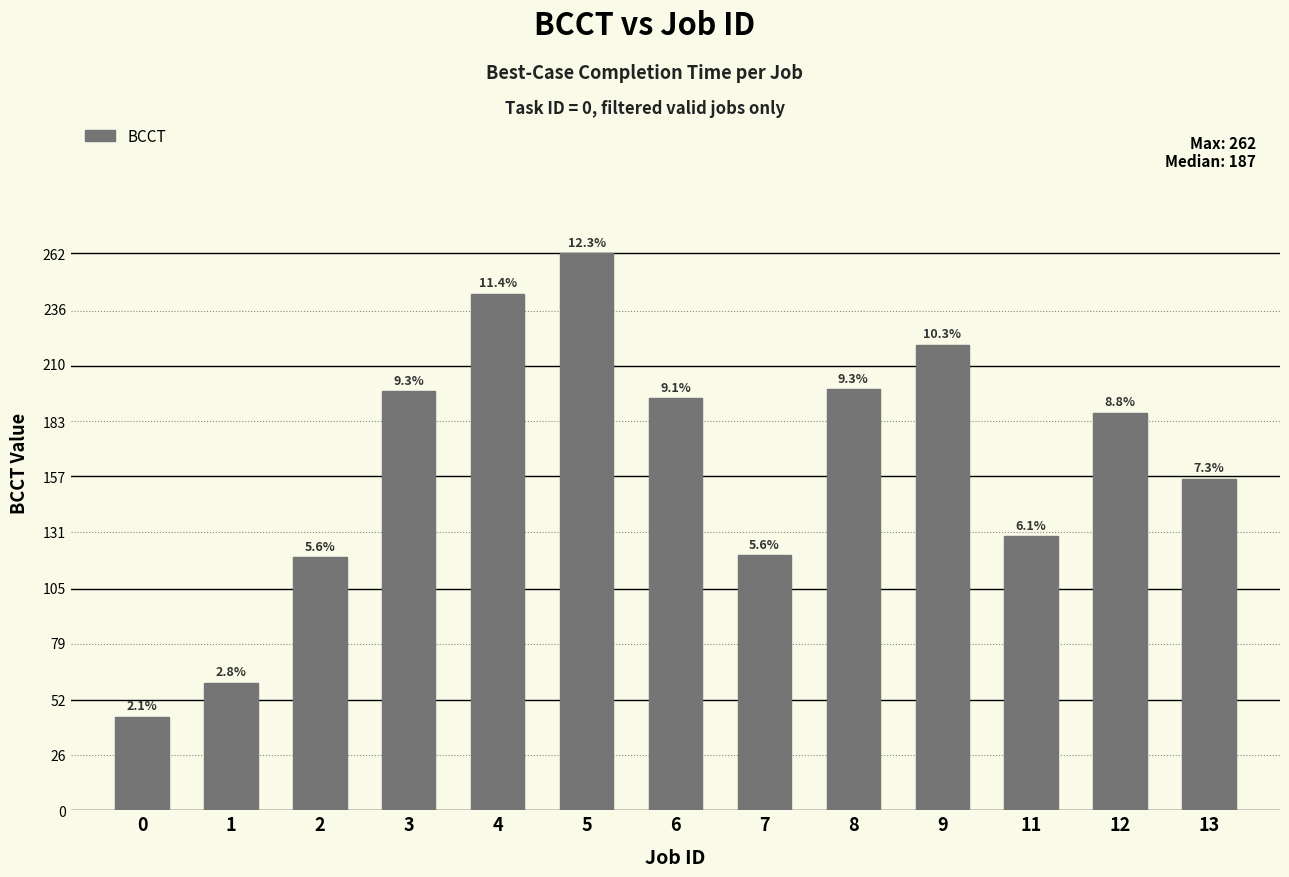

Does the chart contain any negative values?

No